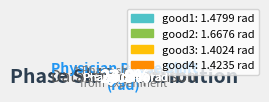

Count the number of slices in the pie.

4